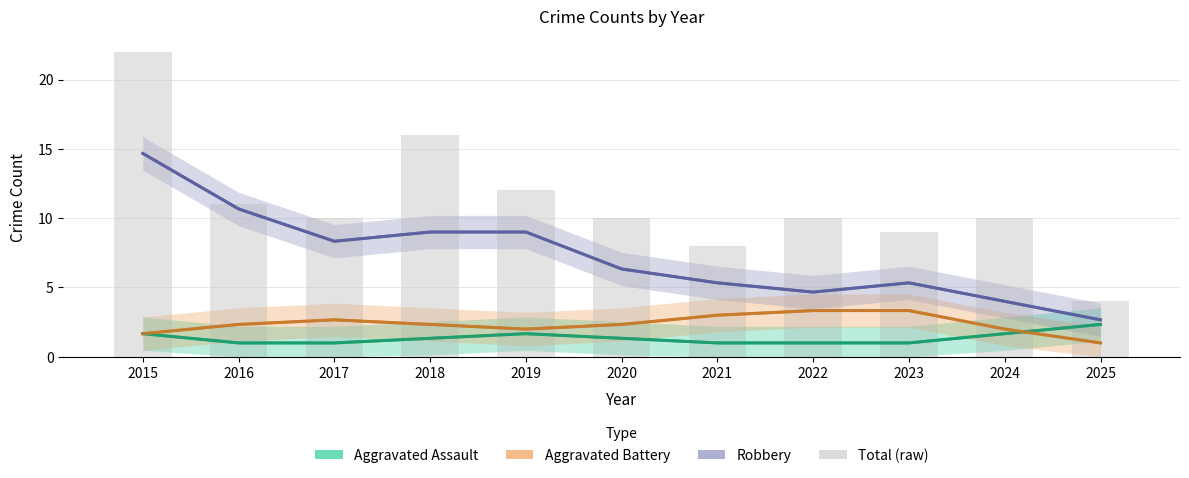

Which series has the largest total across all categories?

Total (raw)